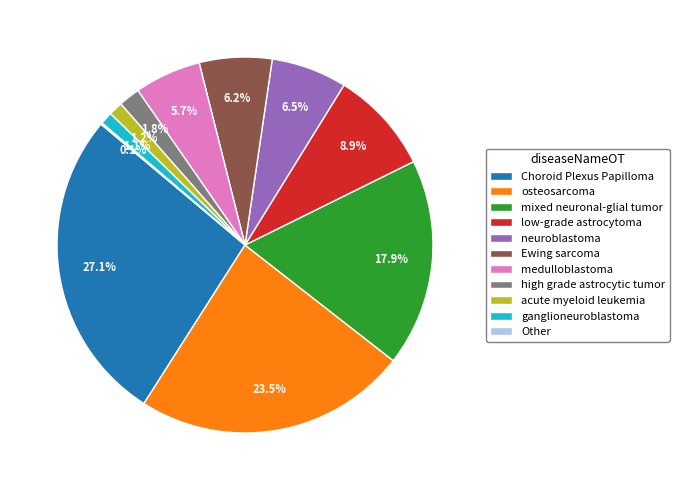

Is the sum of osteosarcoma and medulloblastoma greater than half?

No